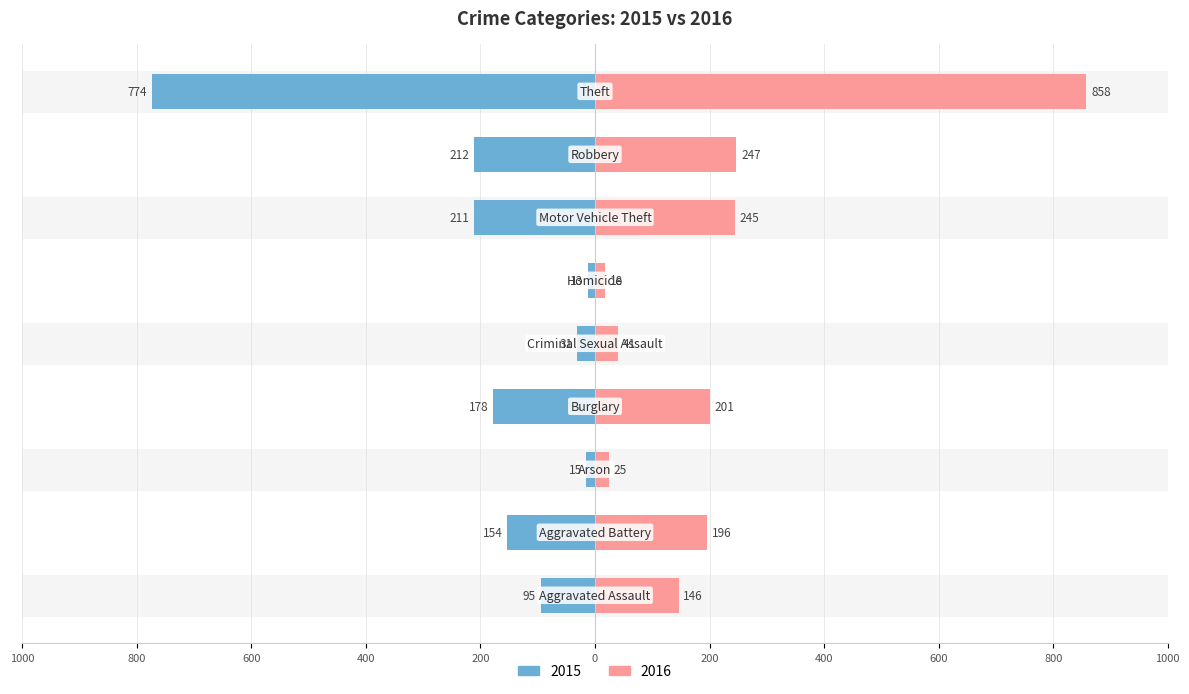

At which category is the sum across all series the highest?

Theft